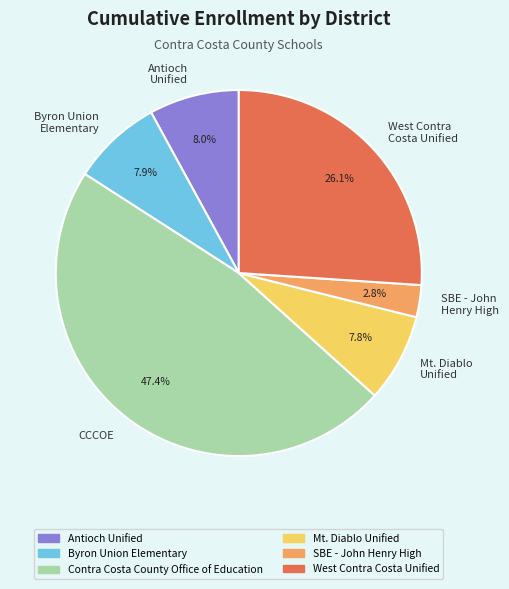

Which slice is the largest?

CCCOE